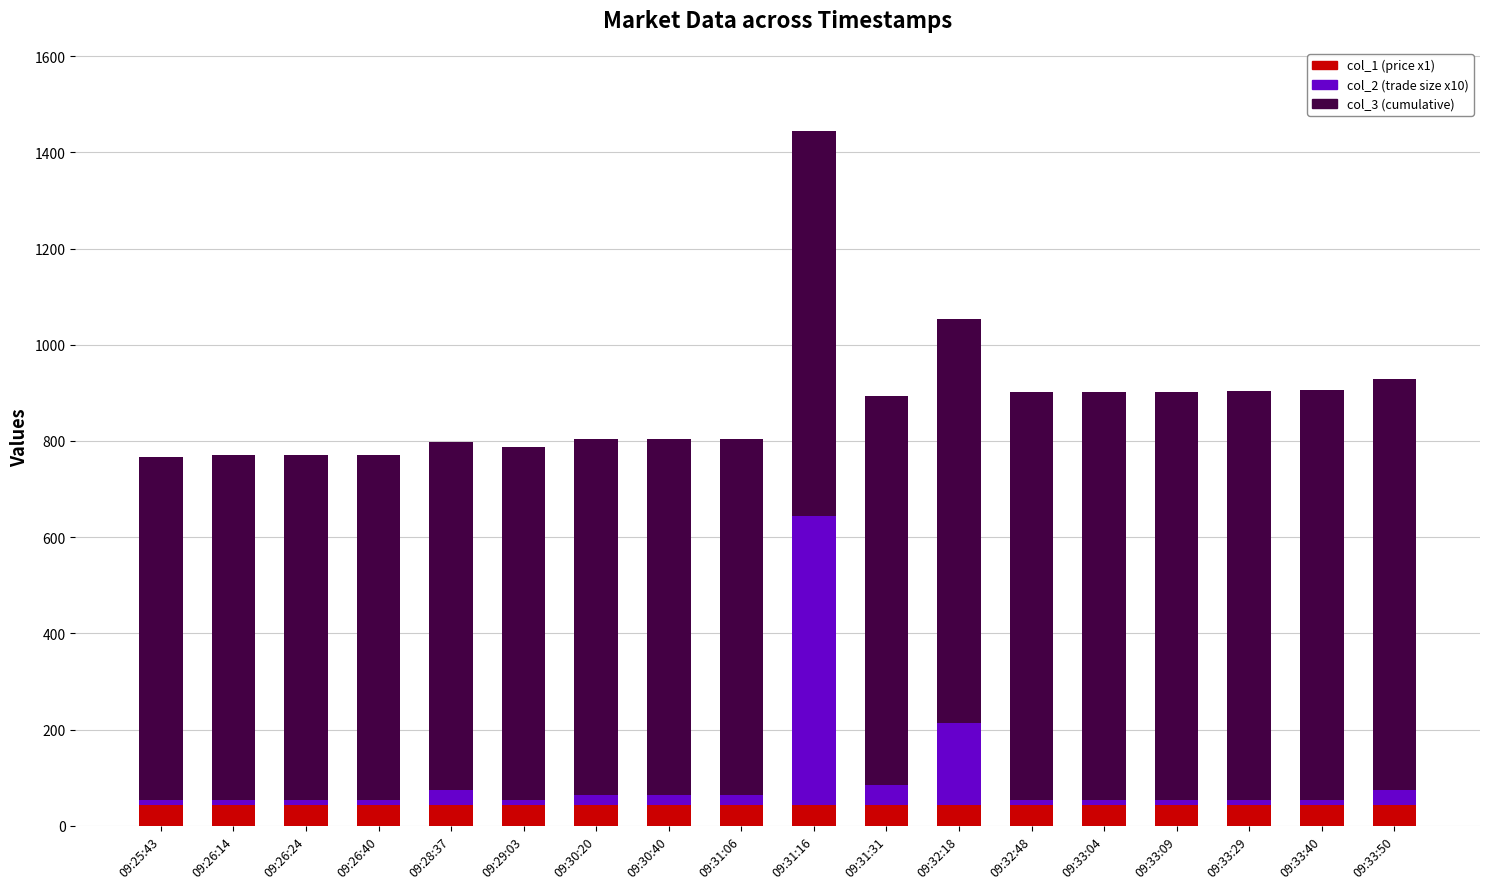

What position from the right is 09:26:24?

16